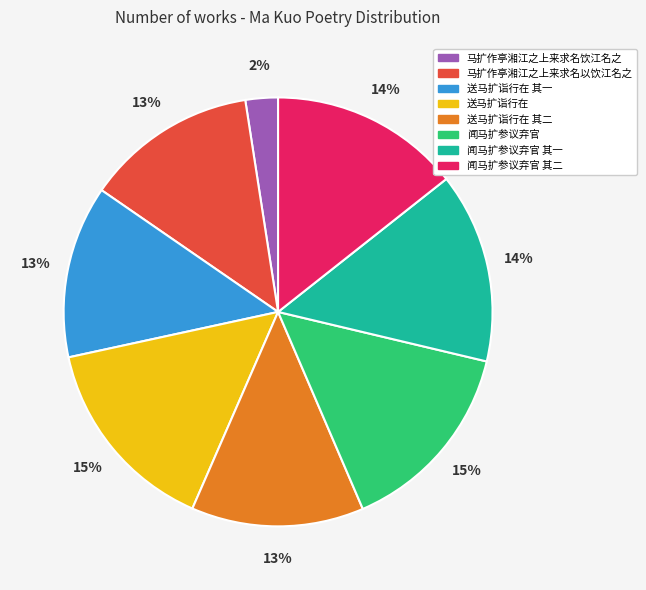

Approximately how many times larger is the value at 马扩作亭湘江之上来求名以饮江名之 compared to 送马扩诣行在?

0.9